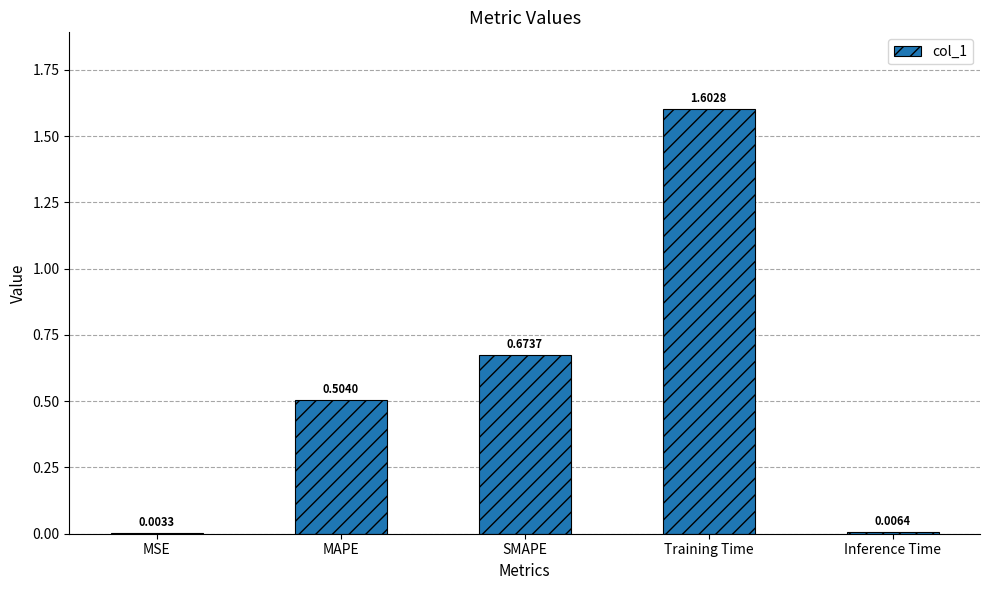

Where is the data nearest to the value 0?

MSE